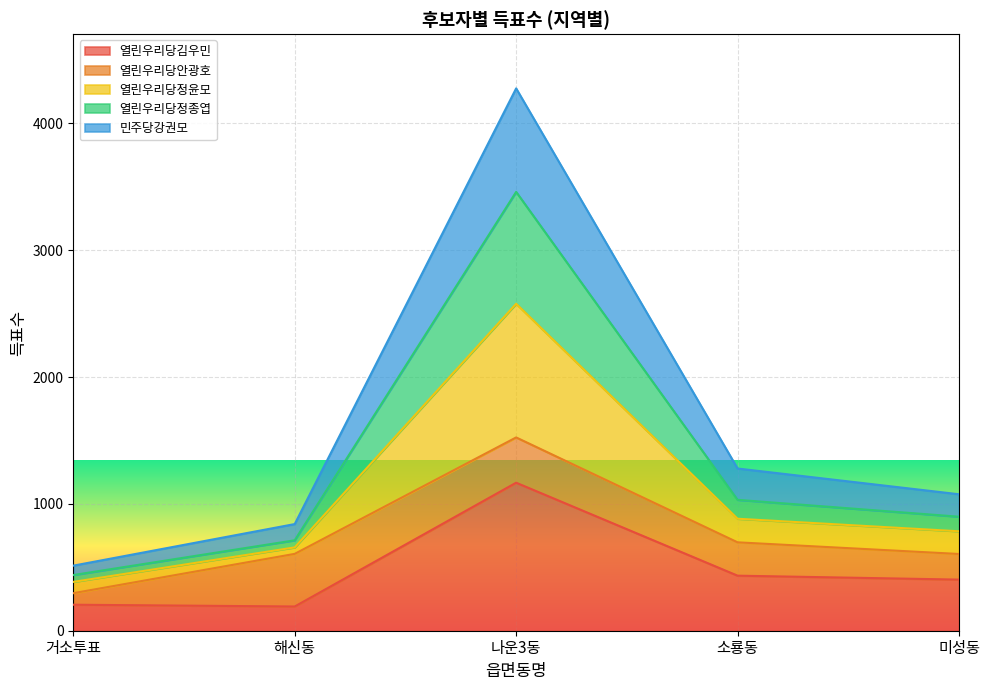

What is the minimum value shown in the chart?

191